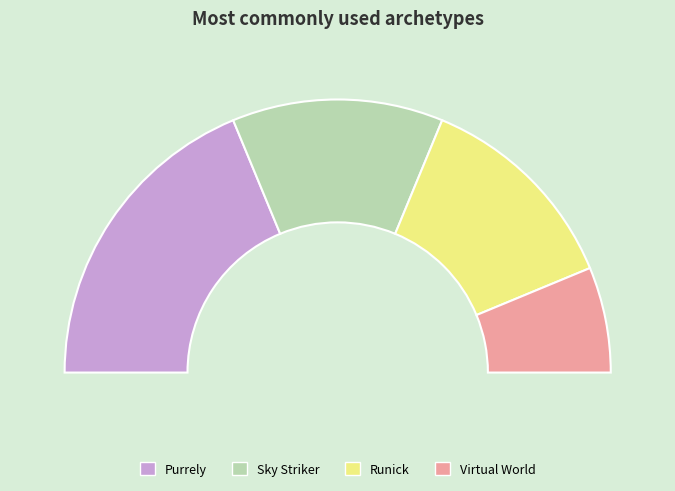

What is the ratio of the value at Virtual World to the value at Purrely?

0.3